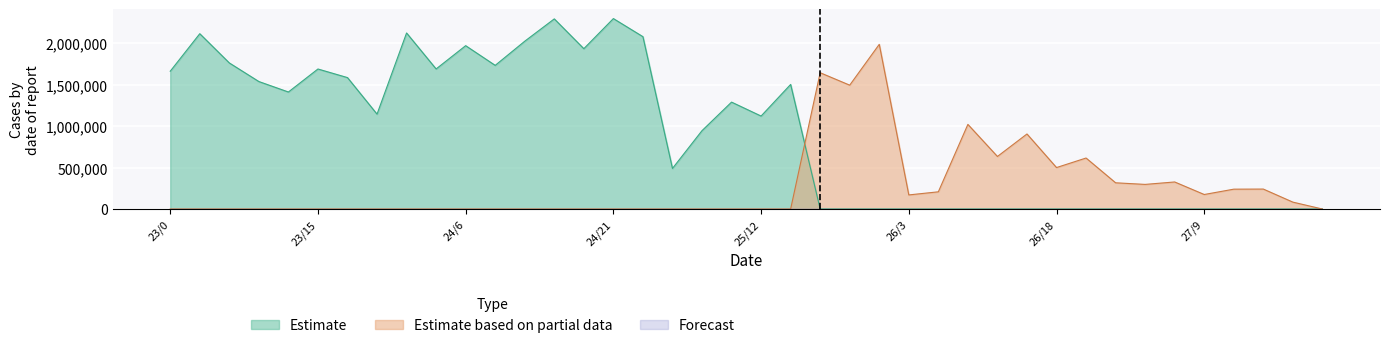

What is the highest value of the Estimate based on partial data series?

1986250